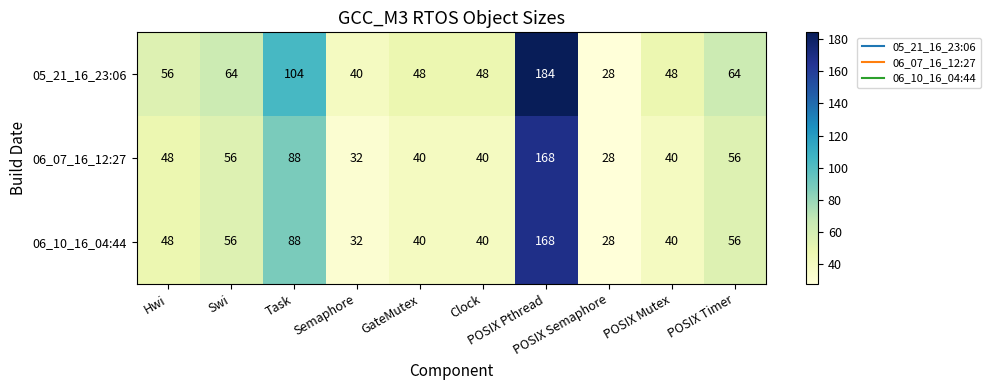

What is the lowest value of the 05_21_16_23:06 series?

28